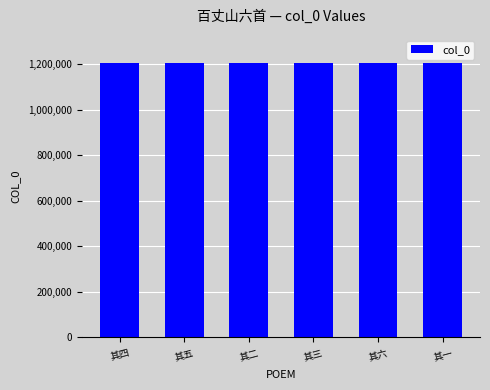

What is the change in value from 其五 to 其二?

-3